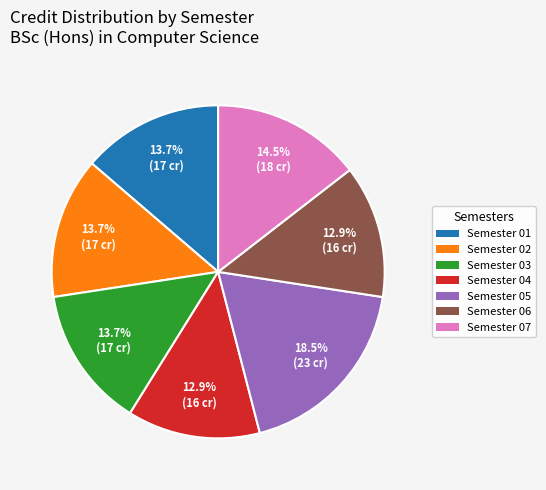

To the nearest percent, what is the difference between the largest and smallest slice percentages?

6%